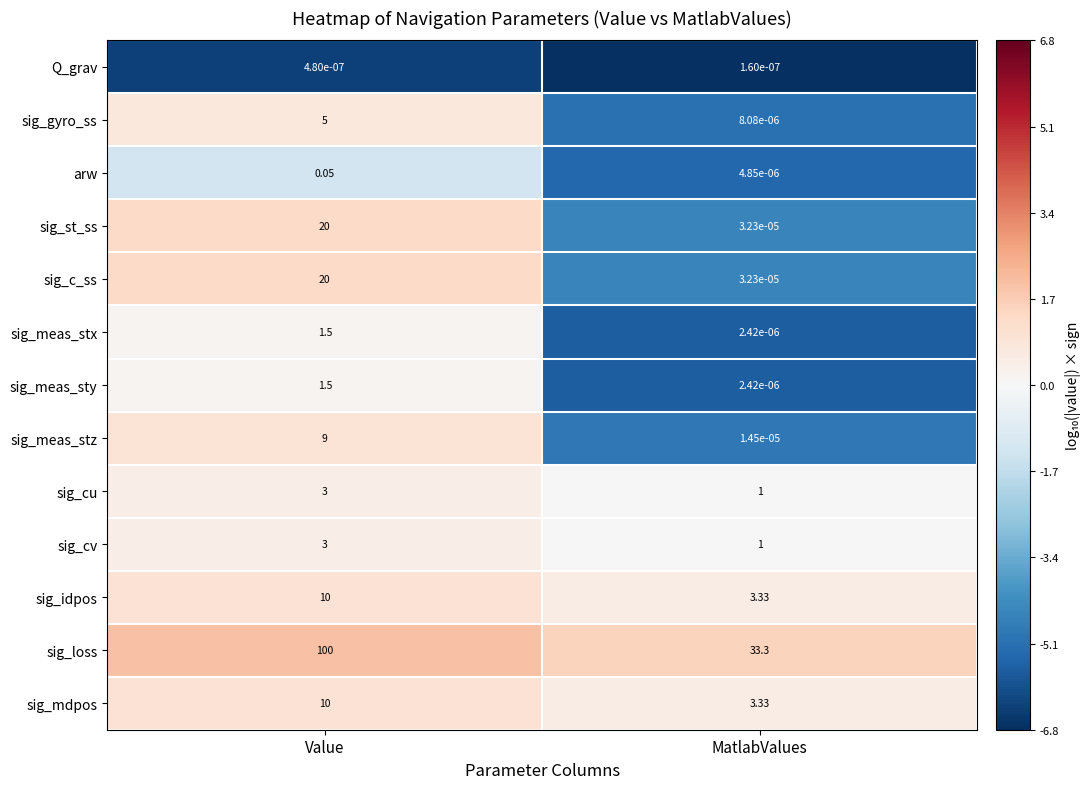

At which label does sig_st_ss reach its peak?

Value